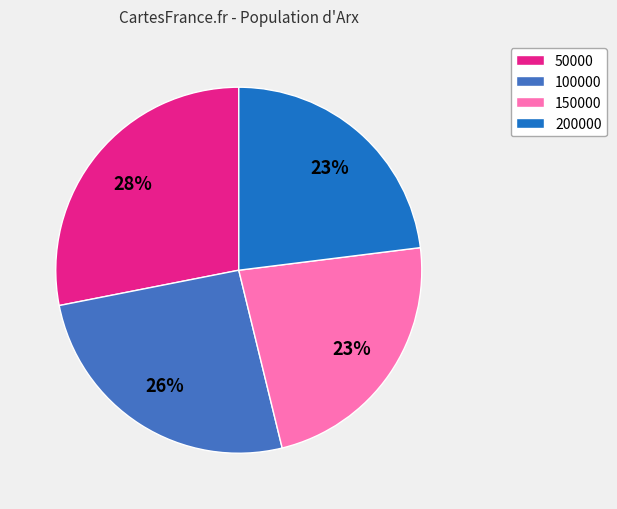

Combined, do 100000 and 50000 account for over 50%?

Yes